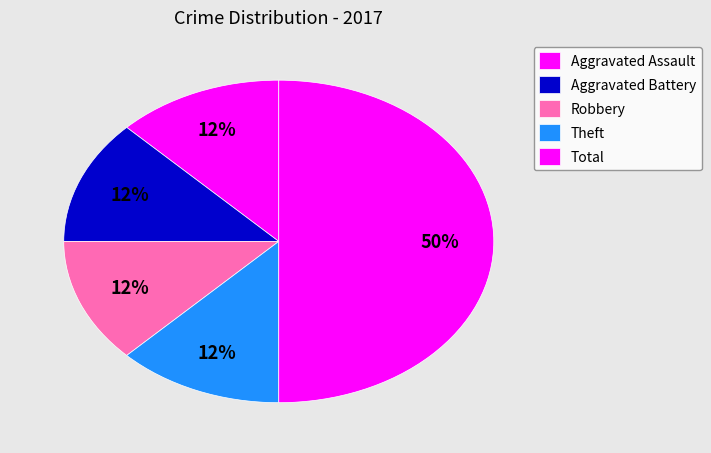

Which has a higher value, Robbery or Aggravated Assault?

Robbery